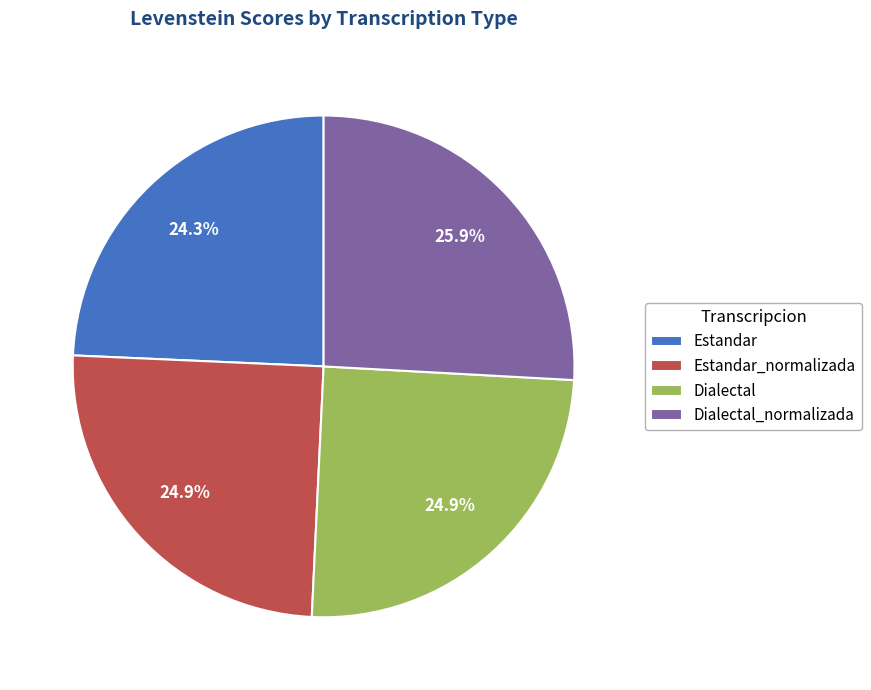

Between Estandar and Dialectal_normalizada, which is larger?

Dialectal_normalizada